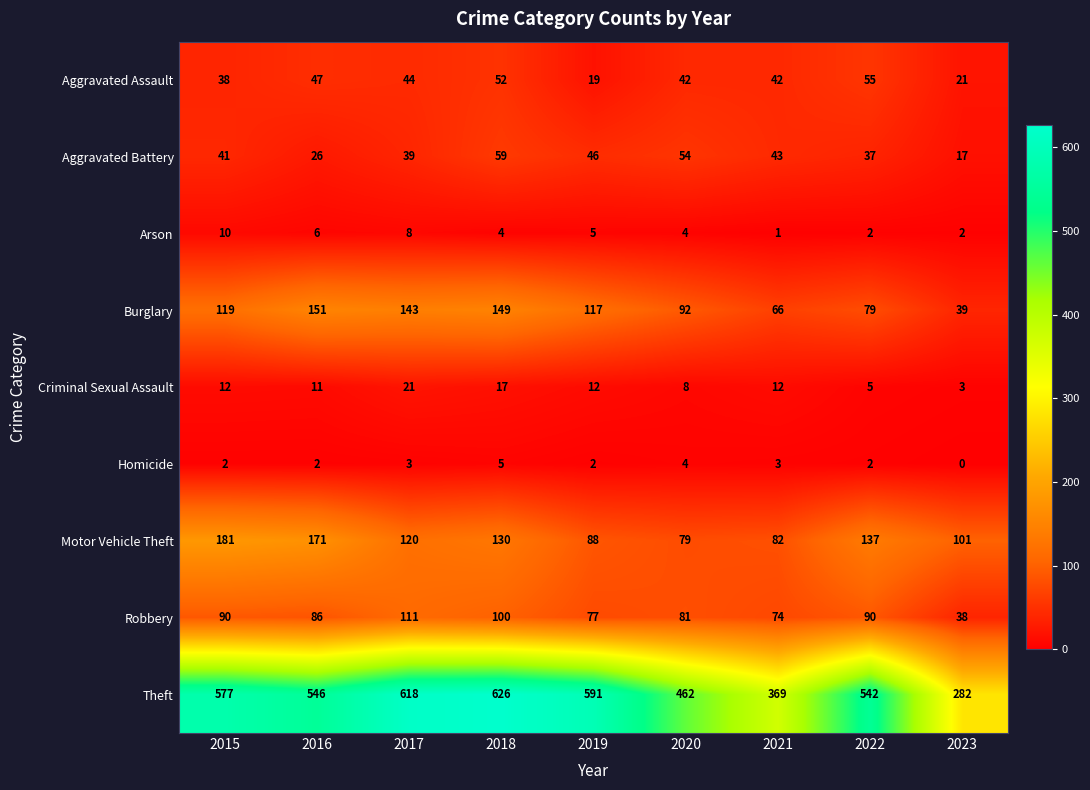

What is the spread (max minus min) of values at 2016?

544